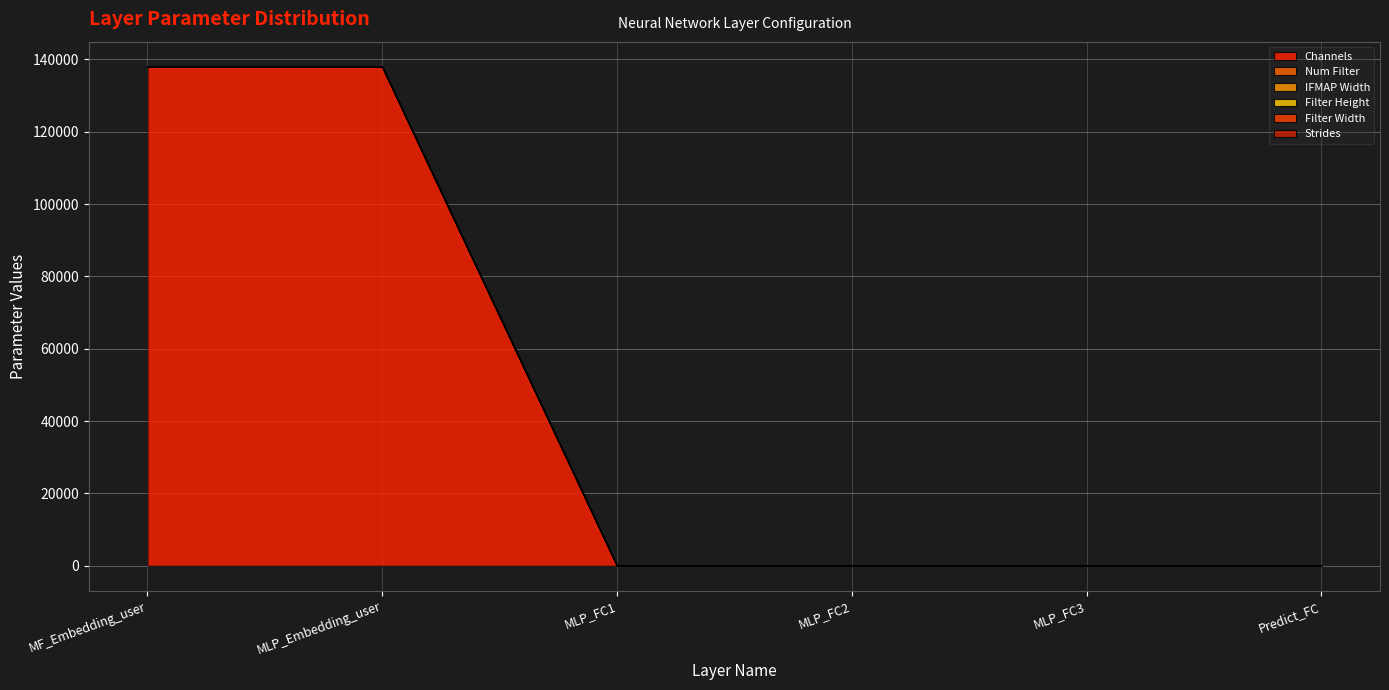

True or false: Channels and Strides intersect in this chart.

False